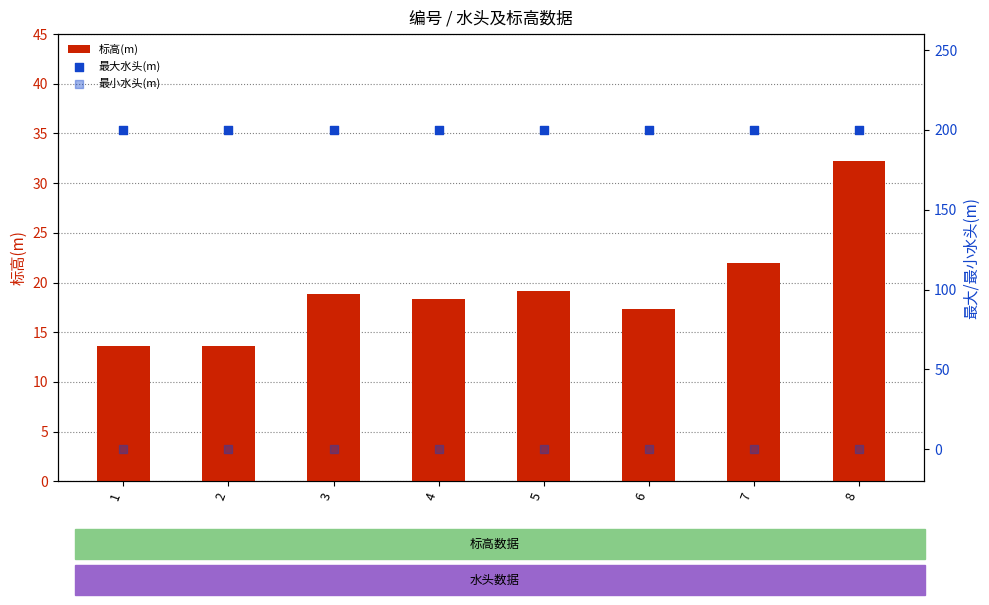

Which series has the widest spread of Y values?

标高(m)